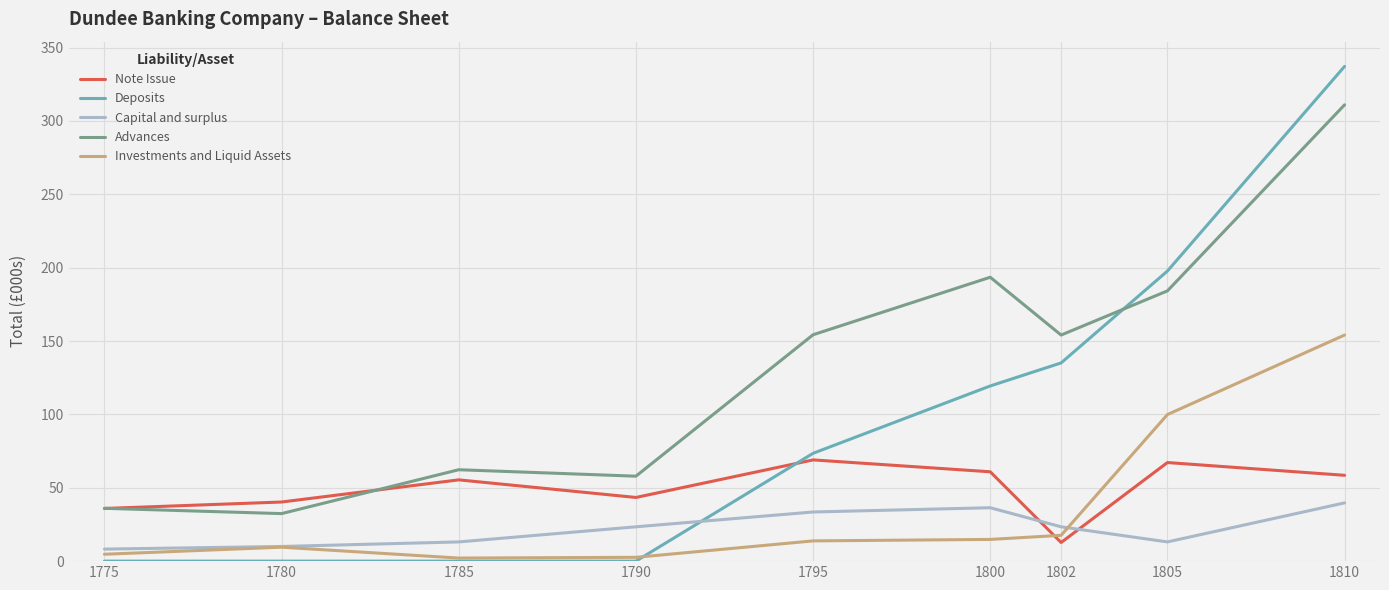

What are all the series names shown in the legend?

Note Issue, Deposits, Capital and surplus, Advances, Investments and Liquid Assets